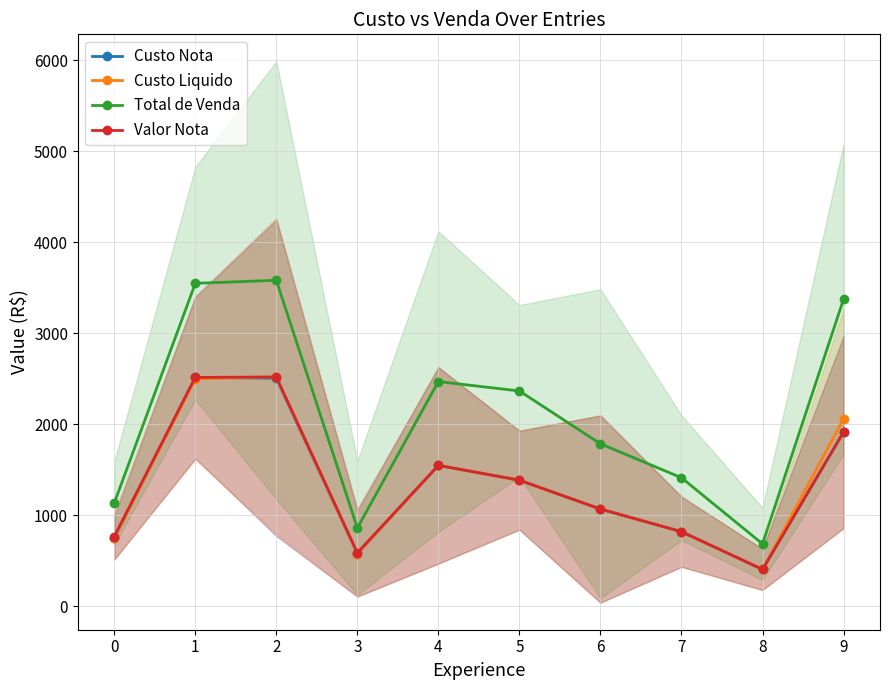

How many intersections are there between Custo Liquido and Valor Nota?

2